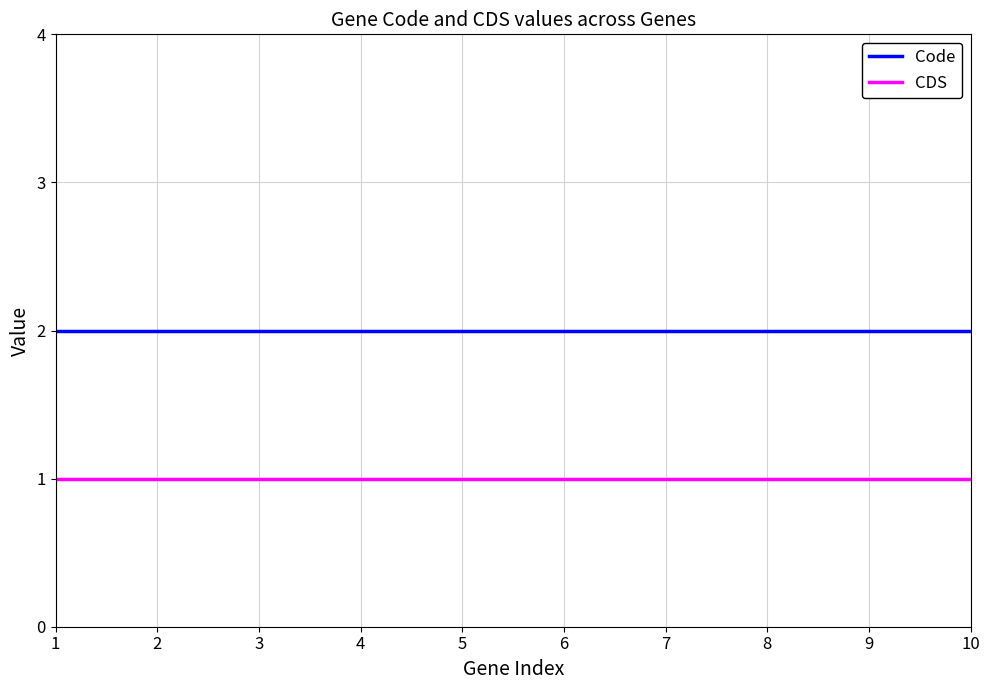

At 7, list the series in order from smallest to largest.

CDS, Code